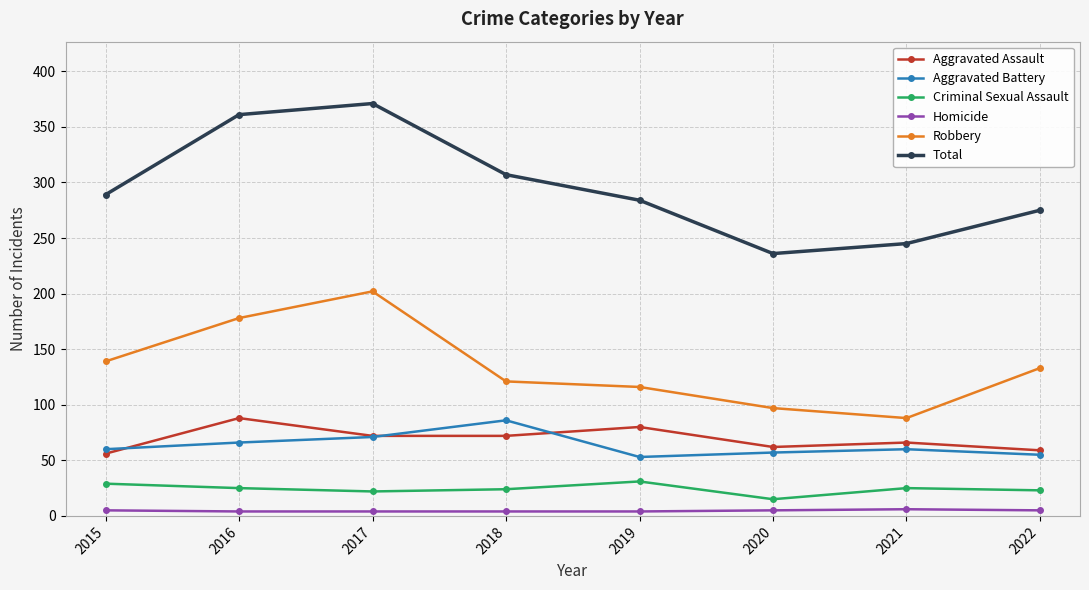

What is the sum of the Aggravated Battery values at 2022 and 2016?

121